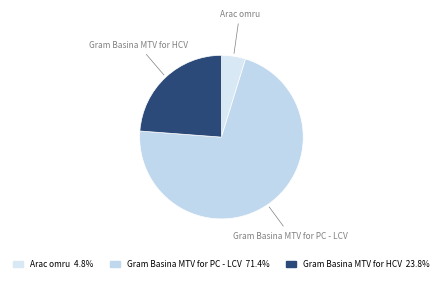

Is there a majority slice in this chart?

Yes